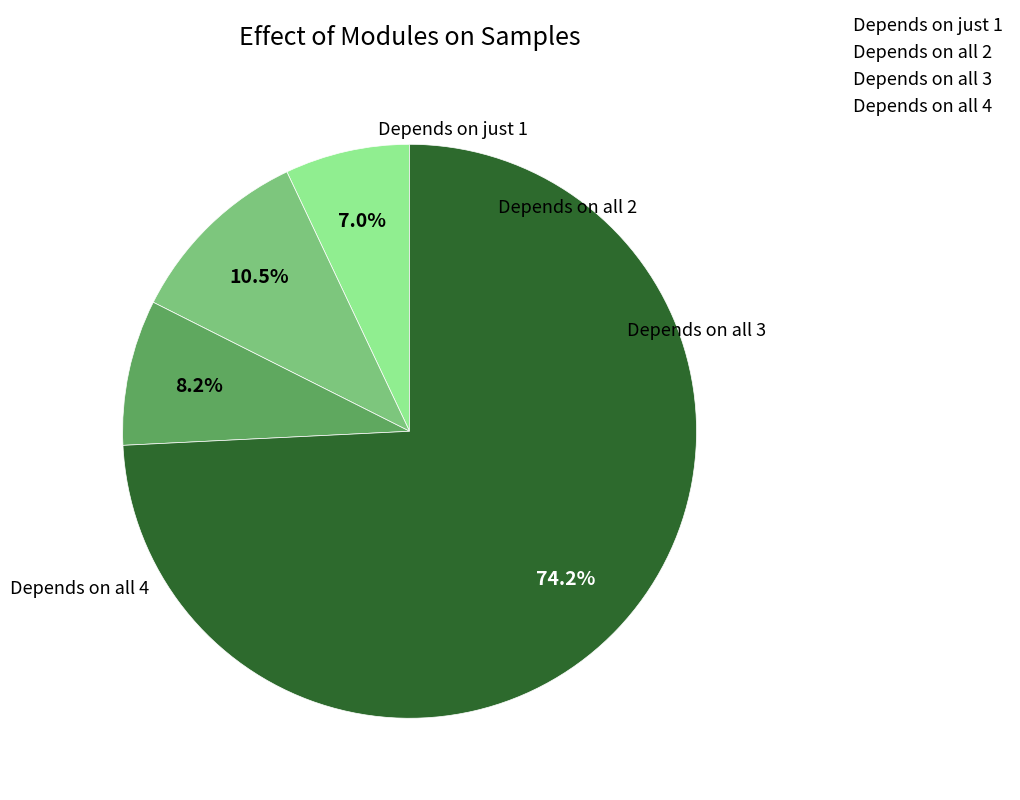

How much of the chart is everything except Depends on just 1?

93.0%